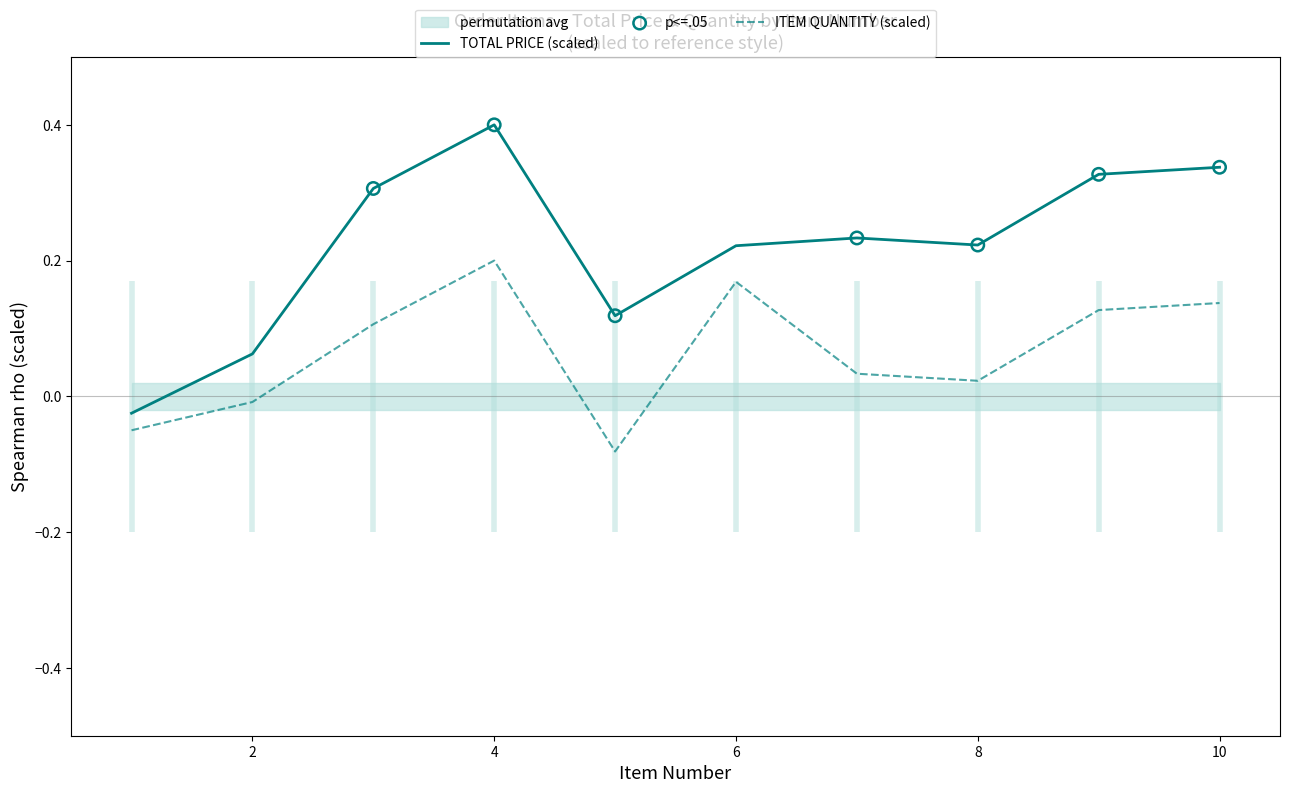

Which series reaches the maximum Y coordinate?

TOTAL PRICE